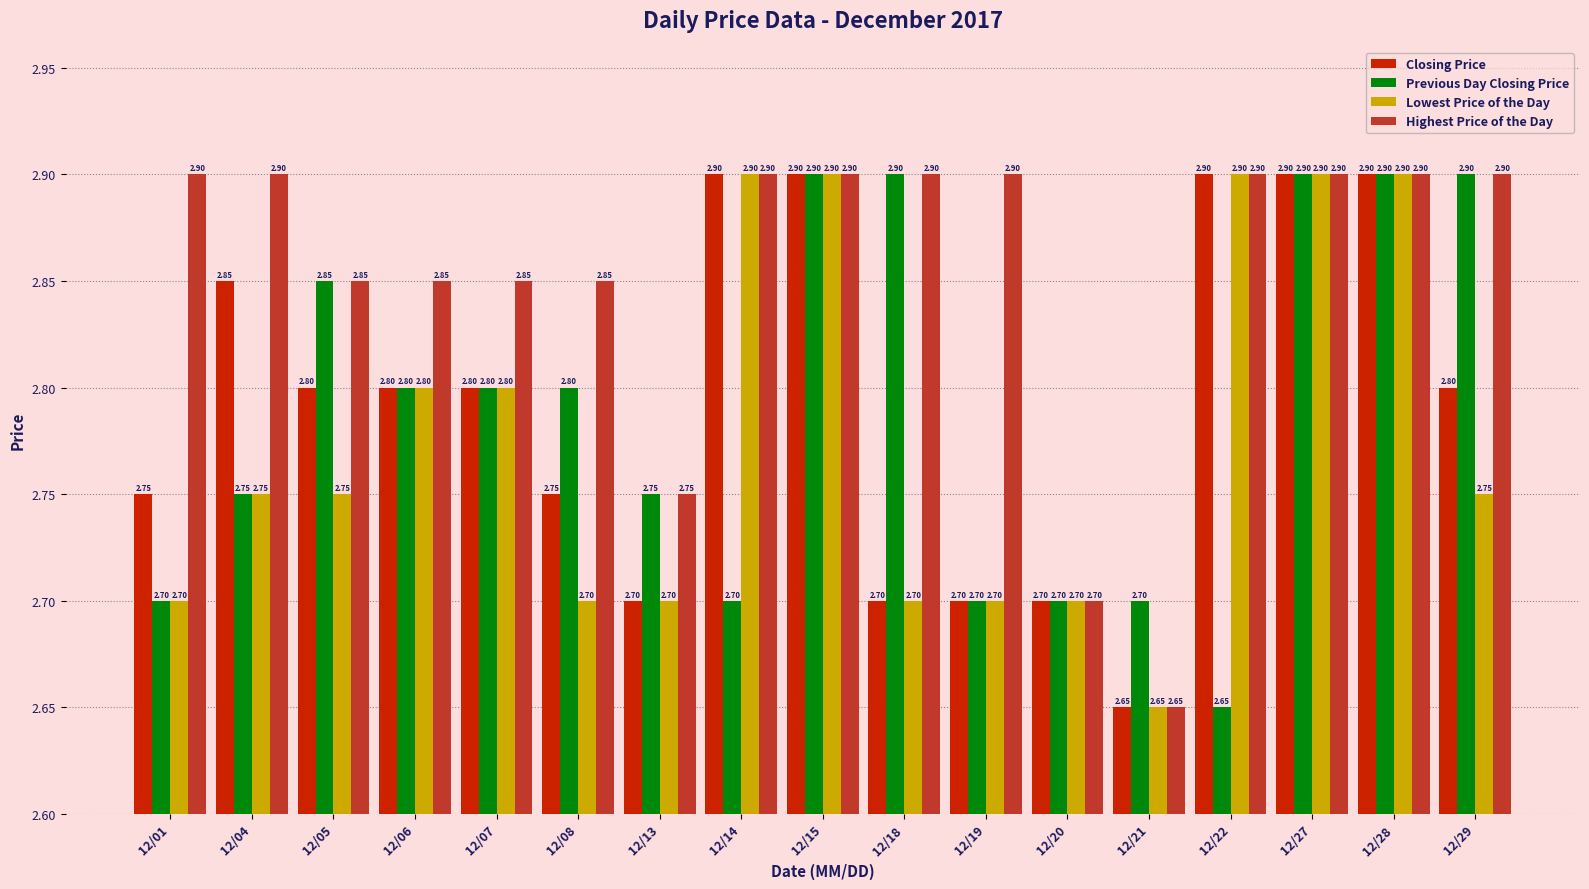

What is the approximate value of Highest Price of the Day at 12/08?

2.9